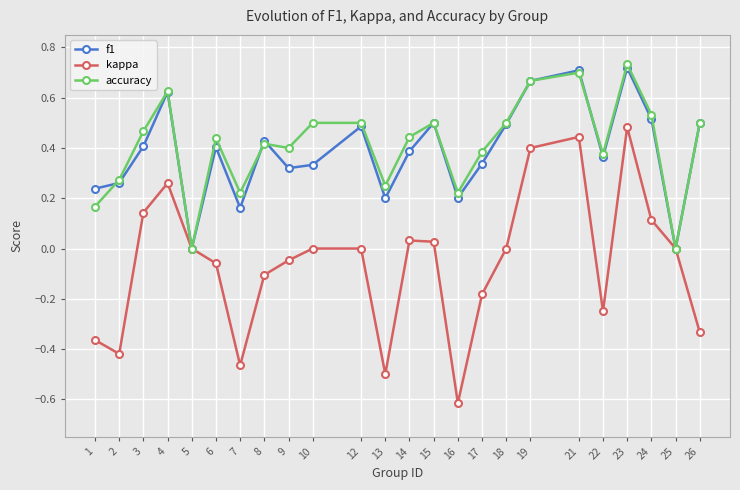

Which label corresponds to the smallest value in the chart?

16